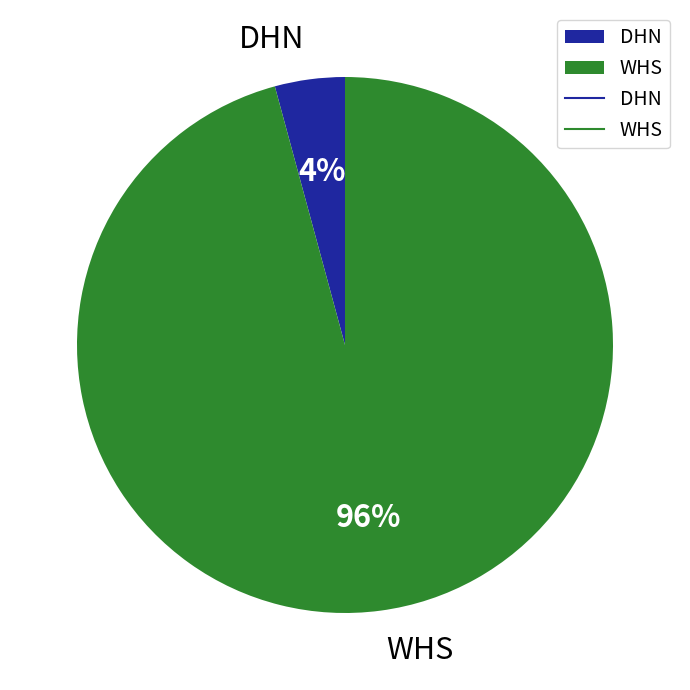

Which category has the smallest portion of the pie?

DHN